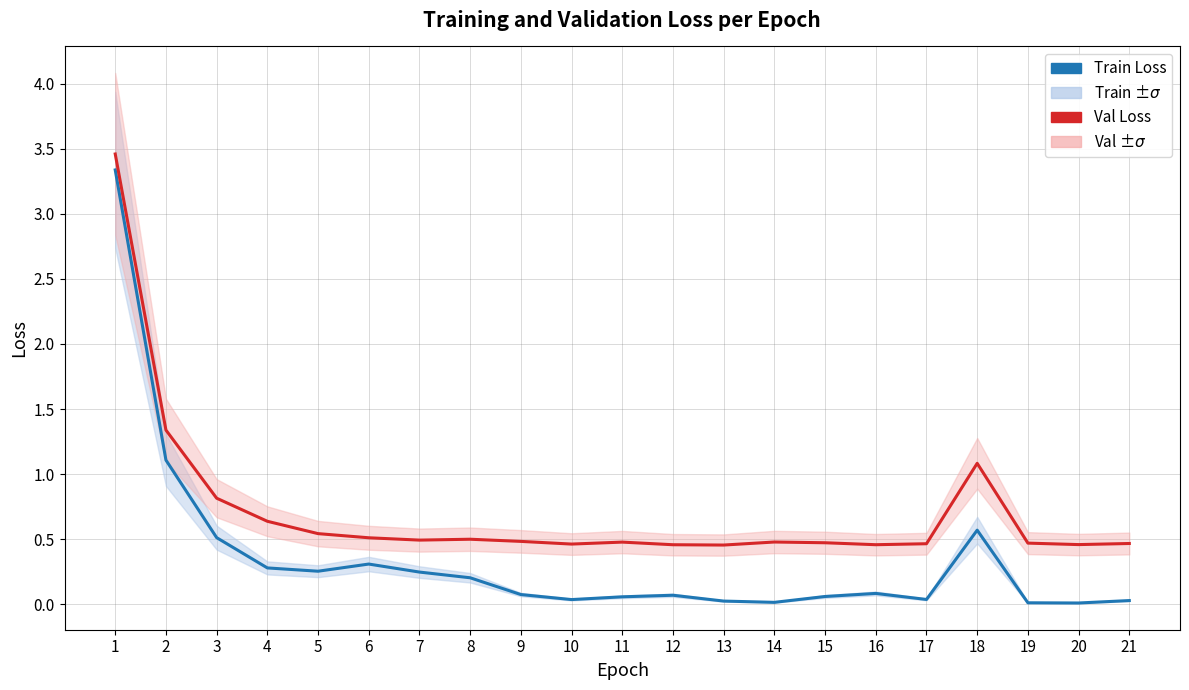

True or false: Train Loss and Val Loss cross at least once.

False